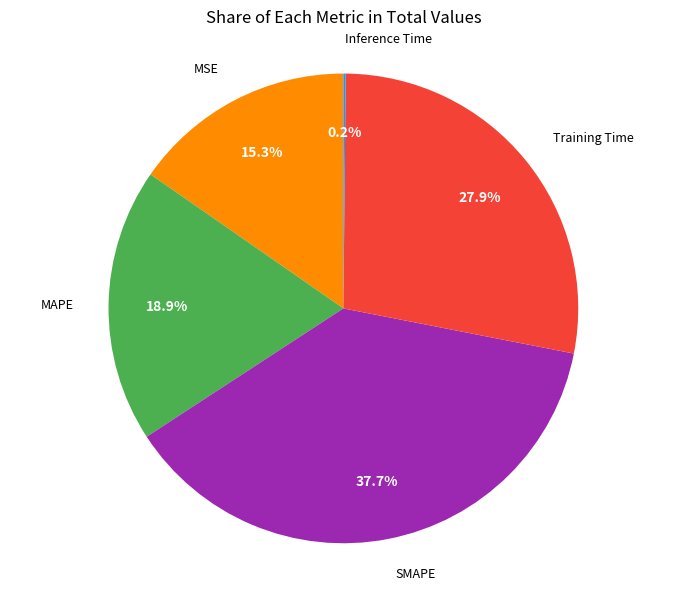

Is there a majority slice in this chart?

No